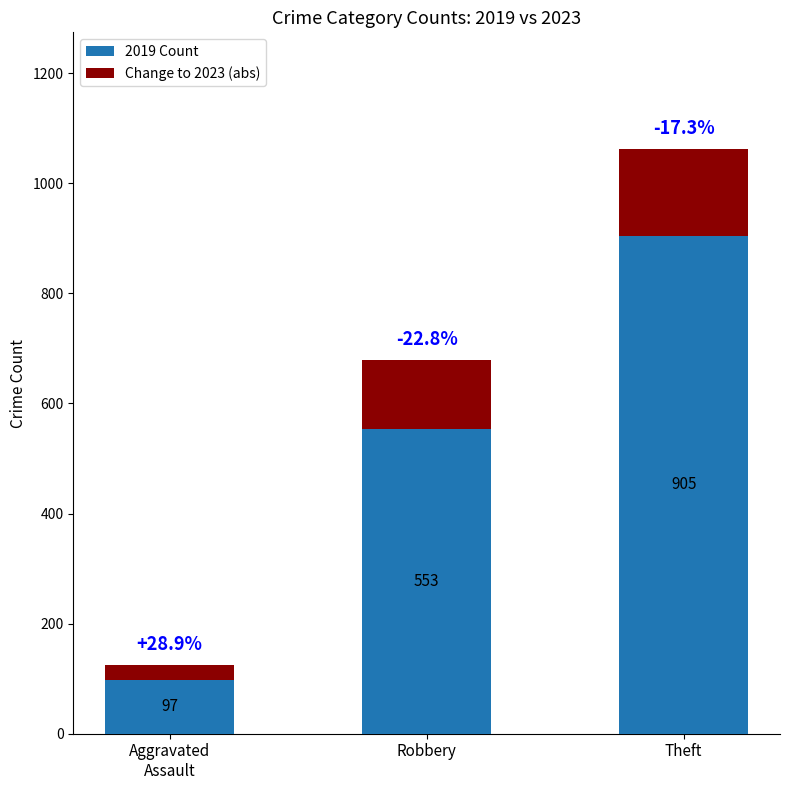

What is the minimum value for 2019 Count?

97